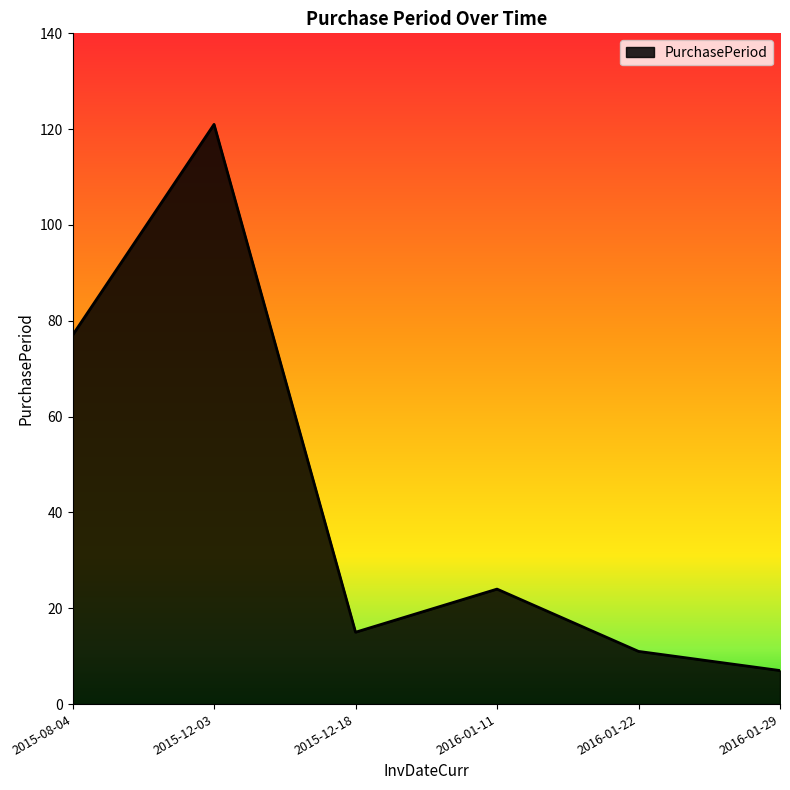

What is the change in value from 2015-12-18 to 2016-01-29?

-8